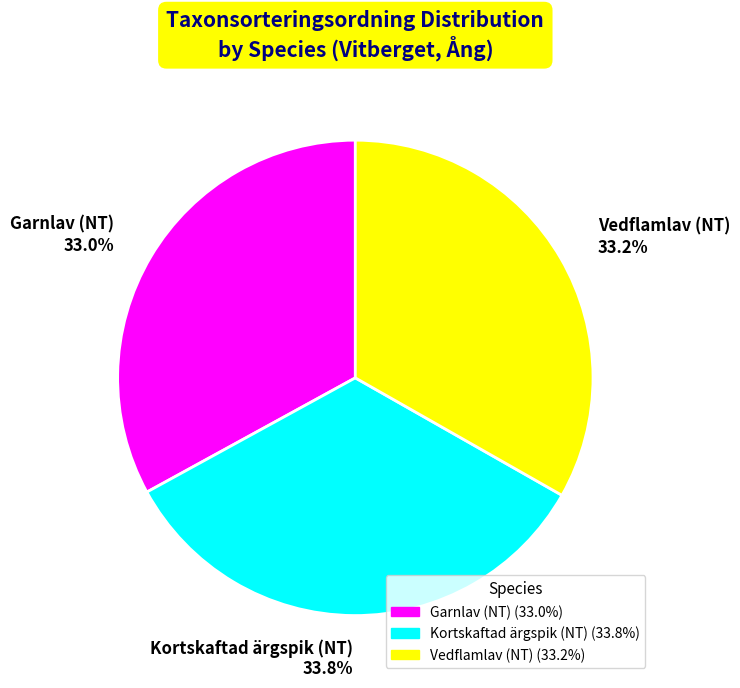

To the nearest percent, what percentage of the pie is Vedflamlav (NT)?

33%